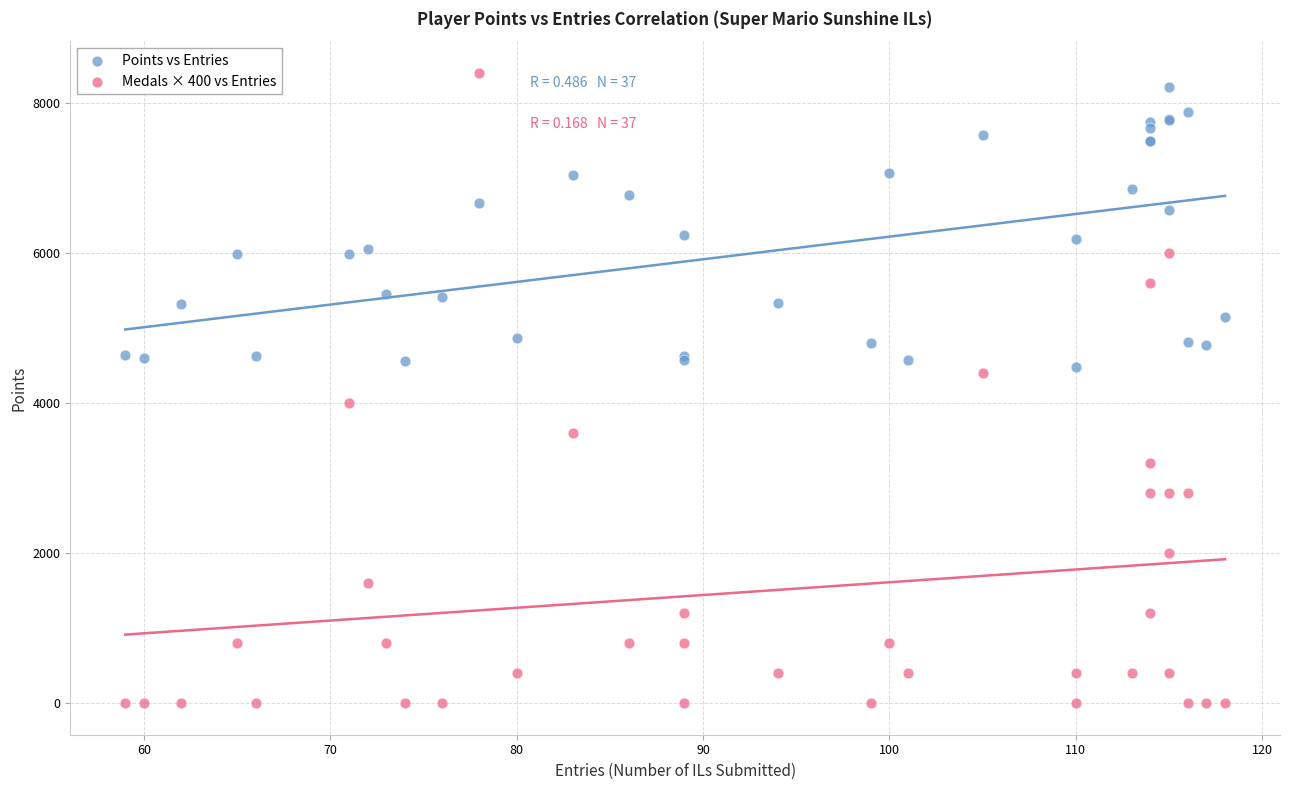

Which series has the widest spread of Y values?

Medals × 400 vs Entries